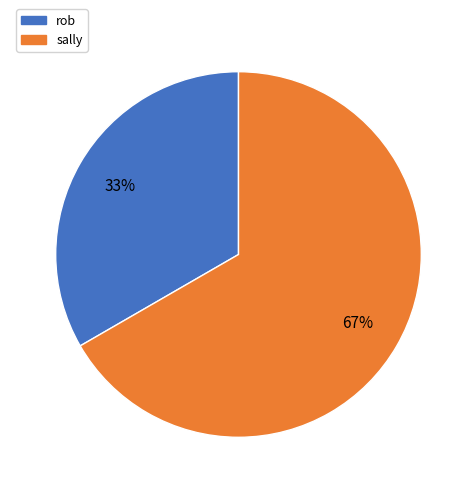

Combined, do rob and sally account for over 50%?

Yes